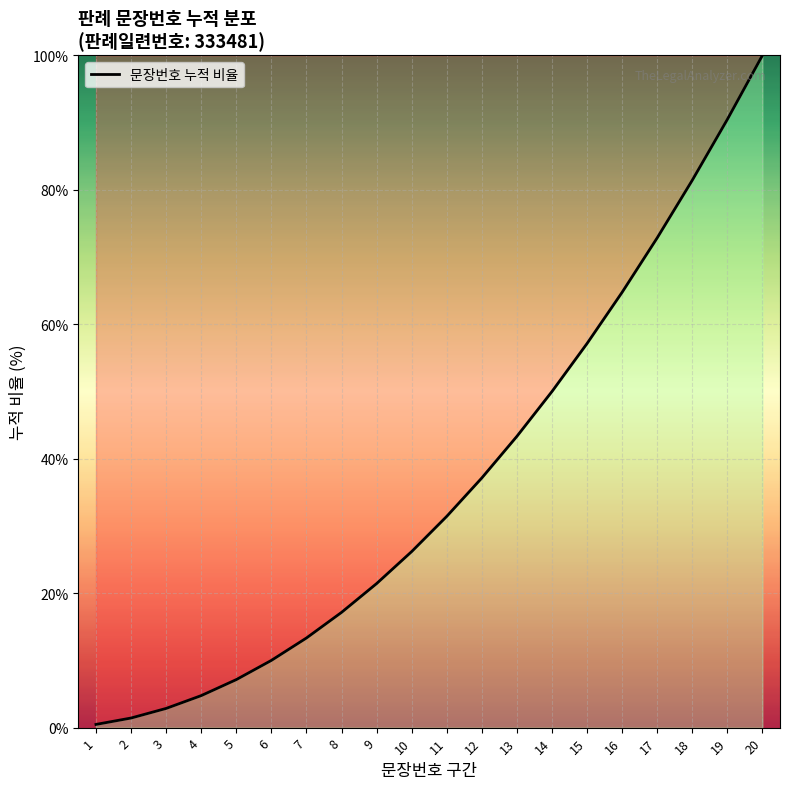

What is the maximum value shown in the chart?

100.0